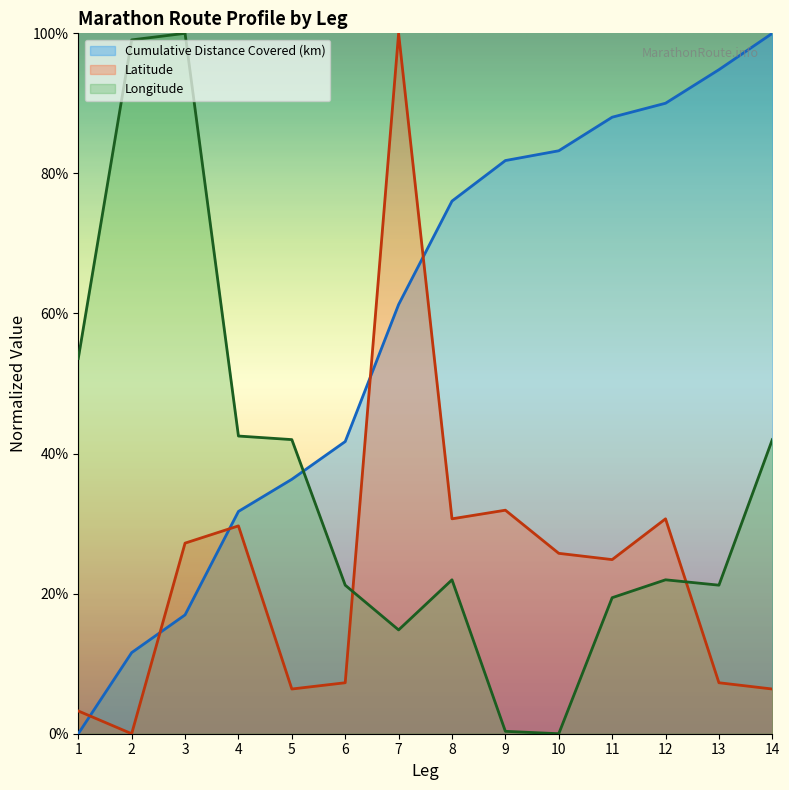

How many lines are shown in the chart?

3